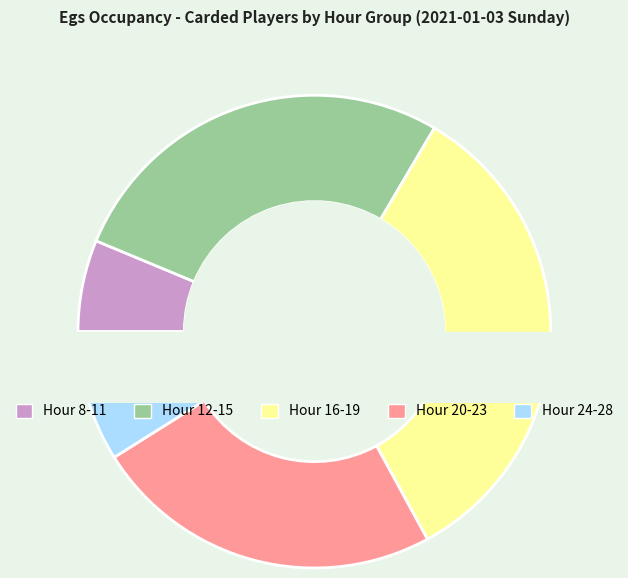

Which category has the biggest portion of the pie?

16